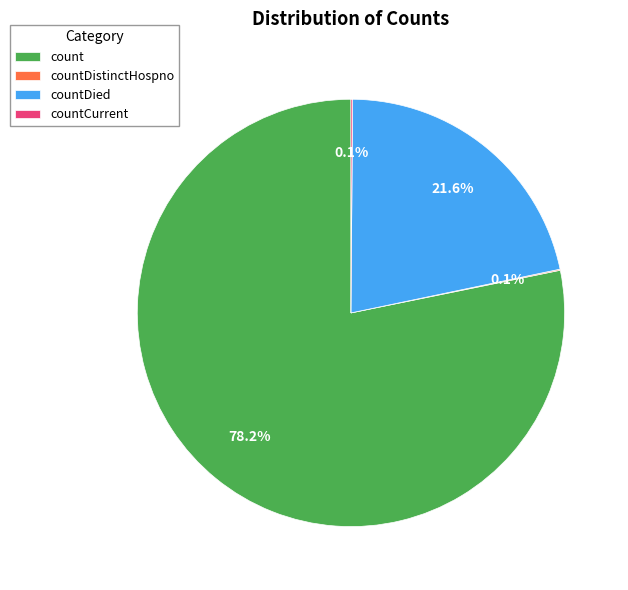

Which slice is the largest?

count